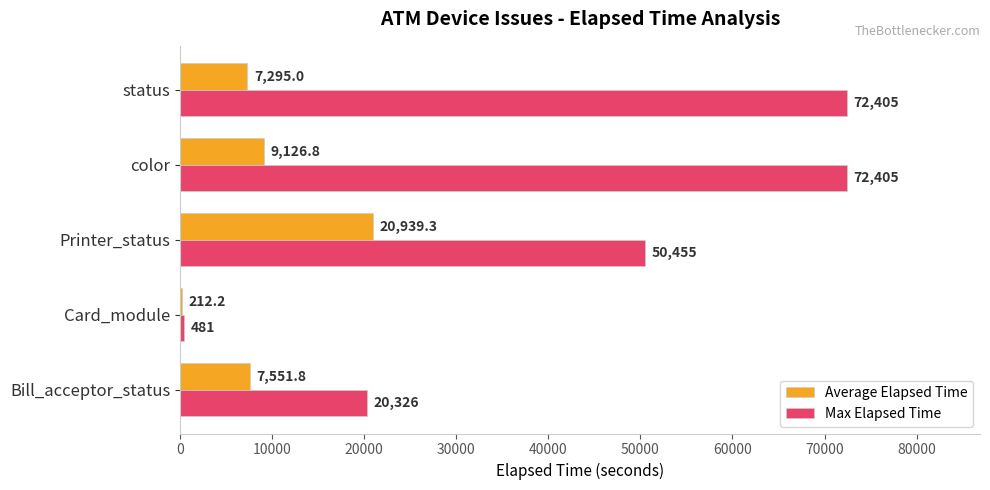

The Max Elapsed Time series shows 128652.8 at status. True or false?

False